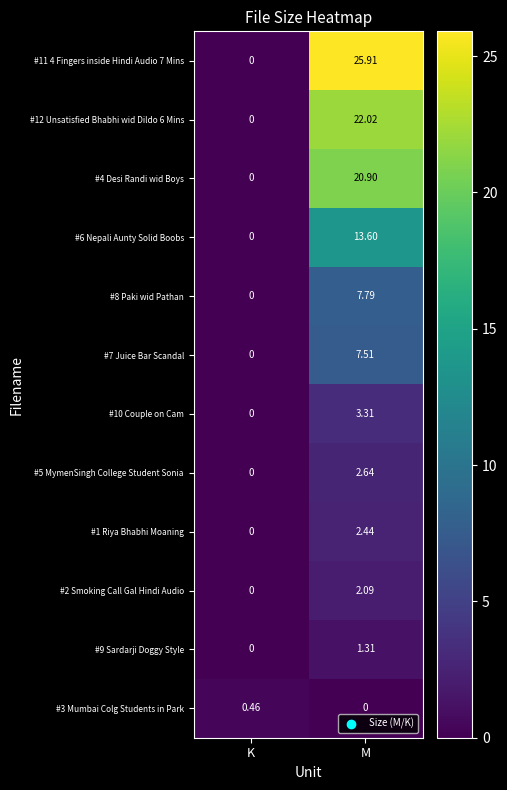

At which label is #4 Desi Randi wid Boys closest to 10?

K